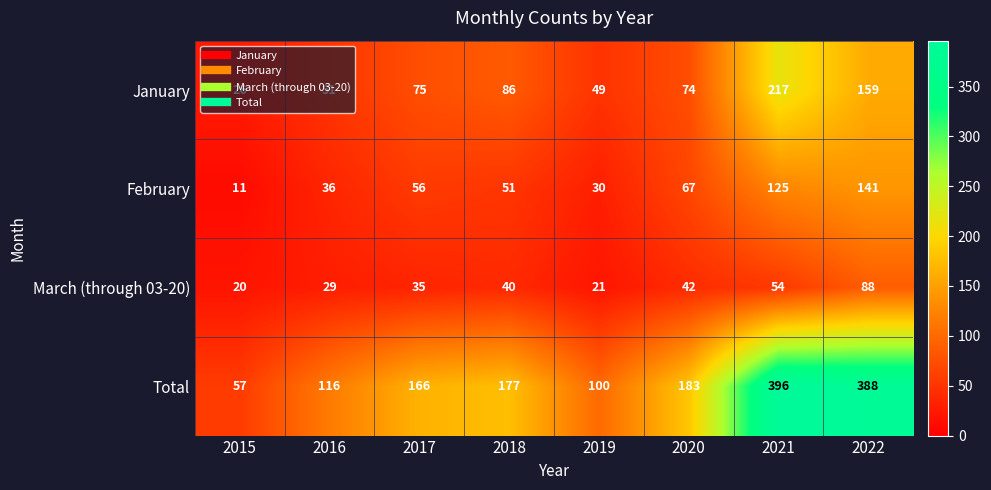

The February series shows 36 at 2016. True or false?

True